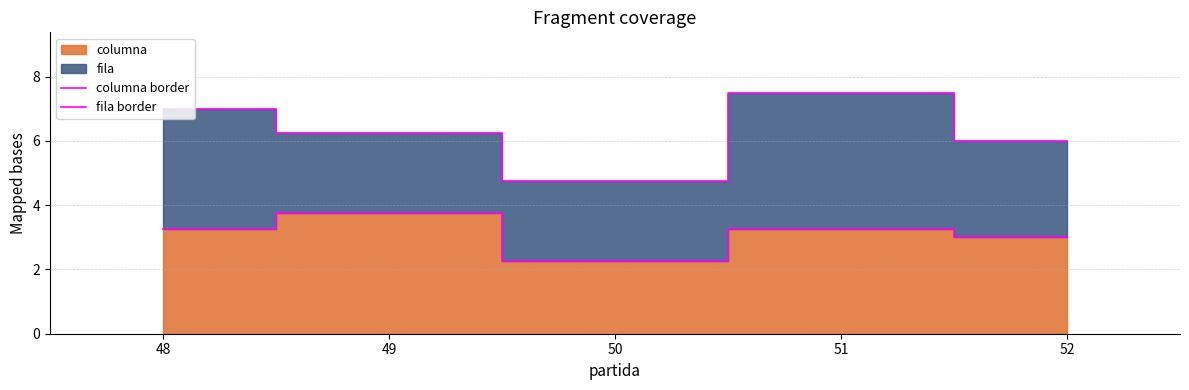

The value of fila border at 52 is 8.5. True or false?

False